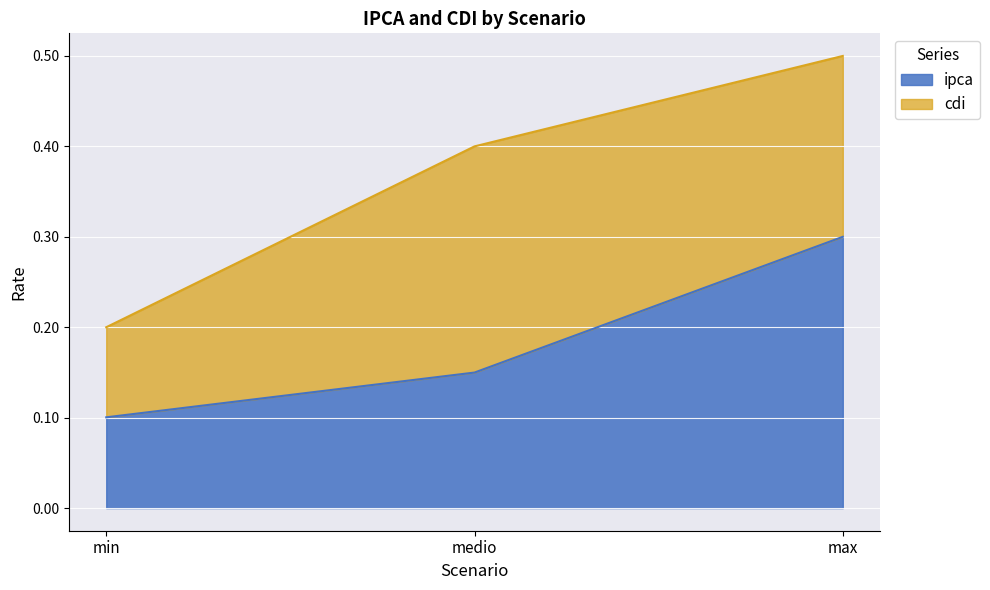

Does the chart display data point markers on the line(s)?

No